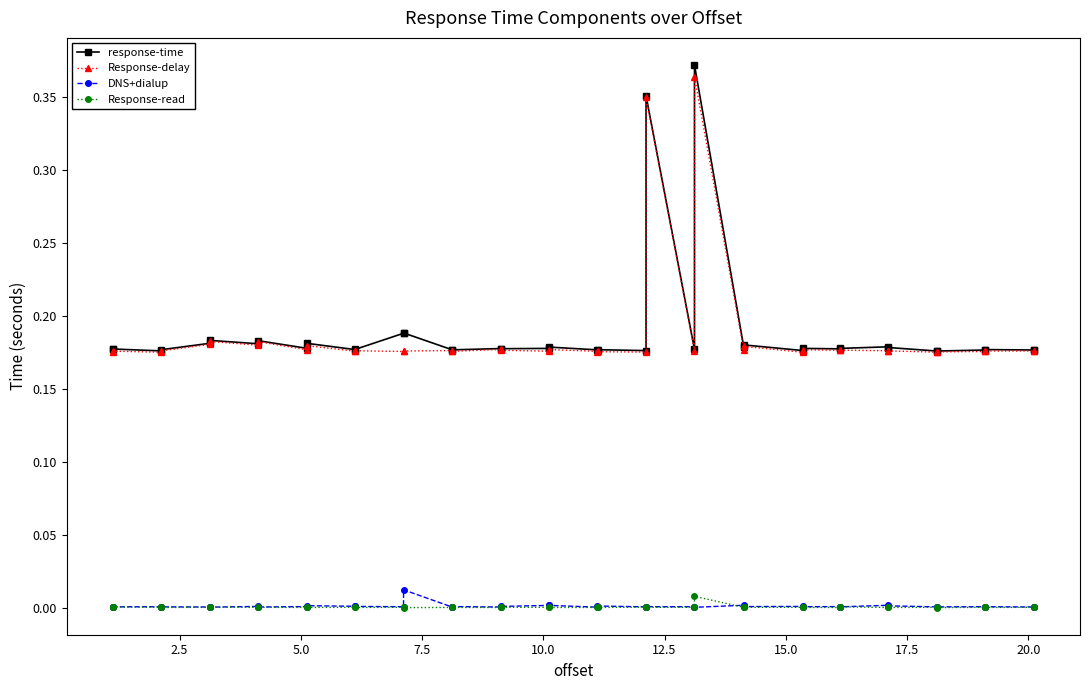

Is the value of Response-read at 24 greater than the value of DNS+dialup at 16?

No